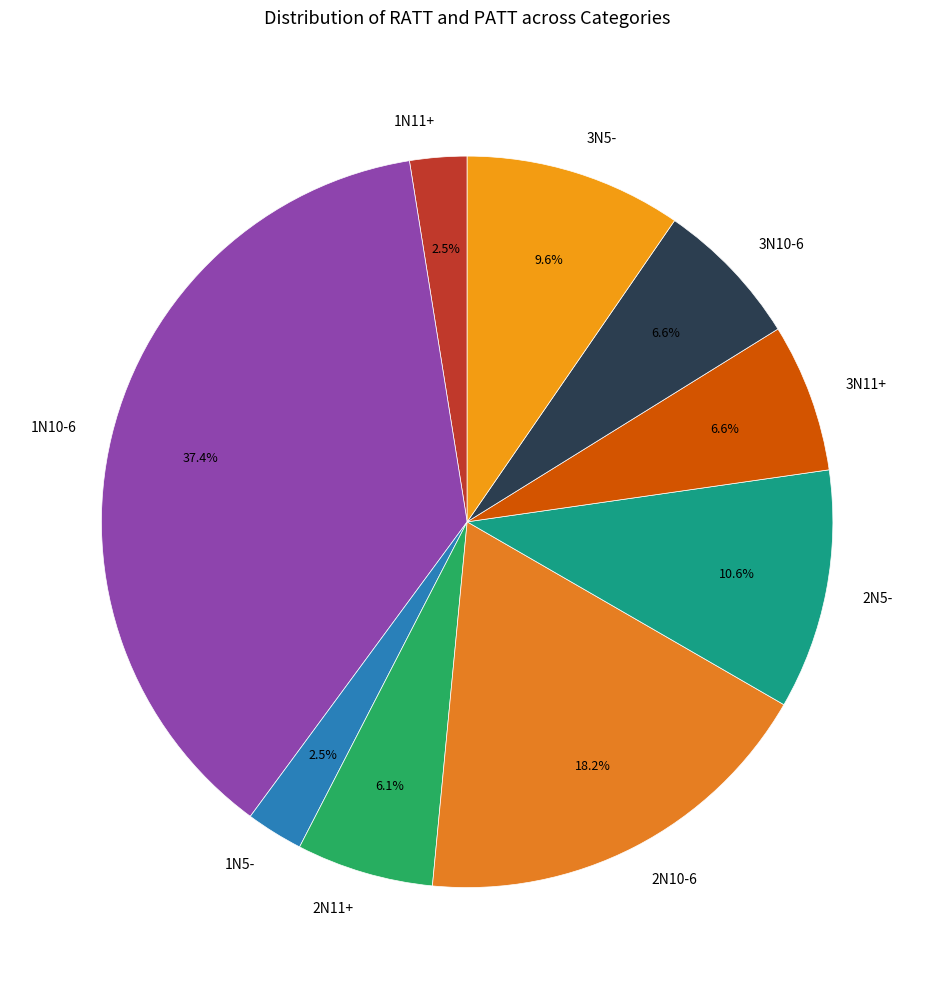

How much of the chart is everything except 2N10-6?

81.8%